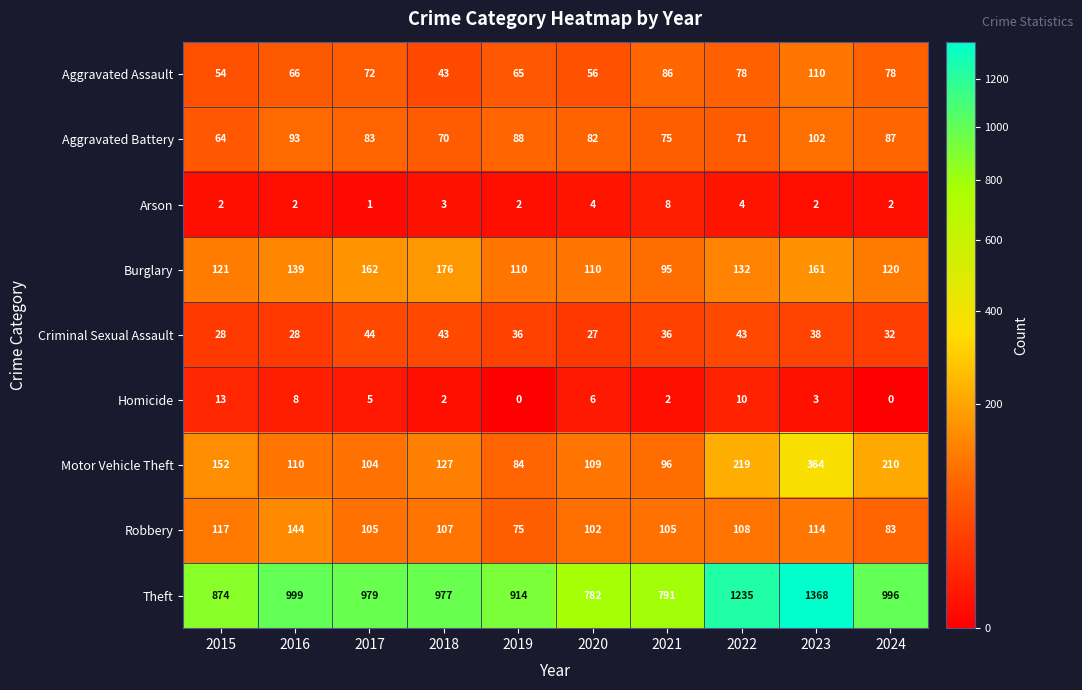

Count the number of data series in this chart.

9